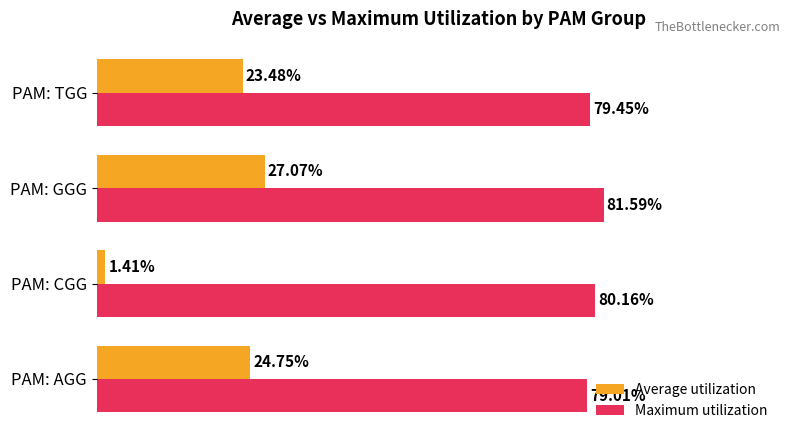

List the series in order of their overall mean, lowest first.

Average utilization, Maximum utilization